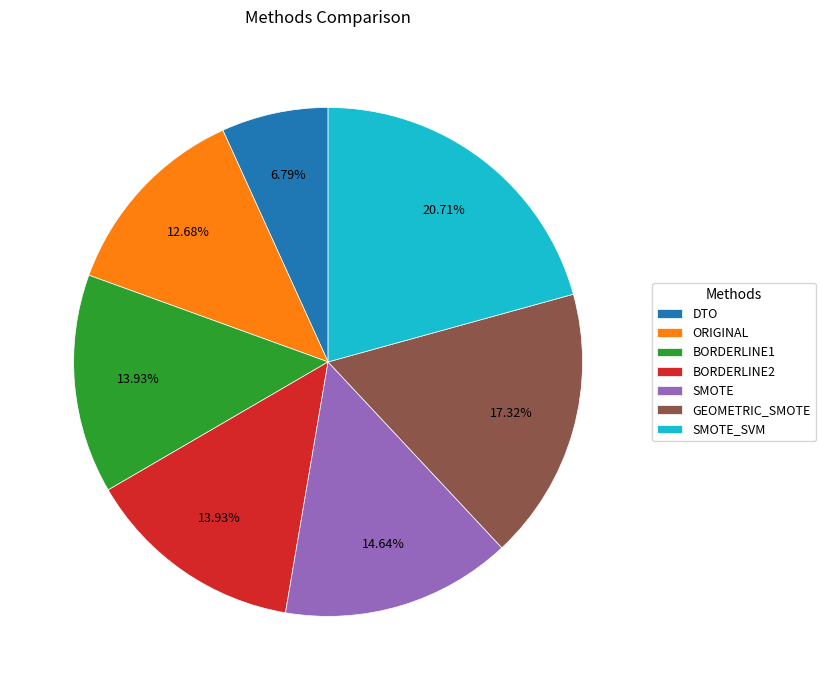

Count the number of slices in the pie.

7